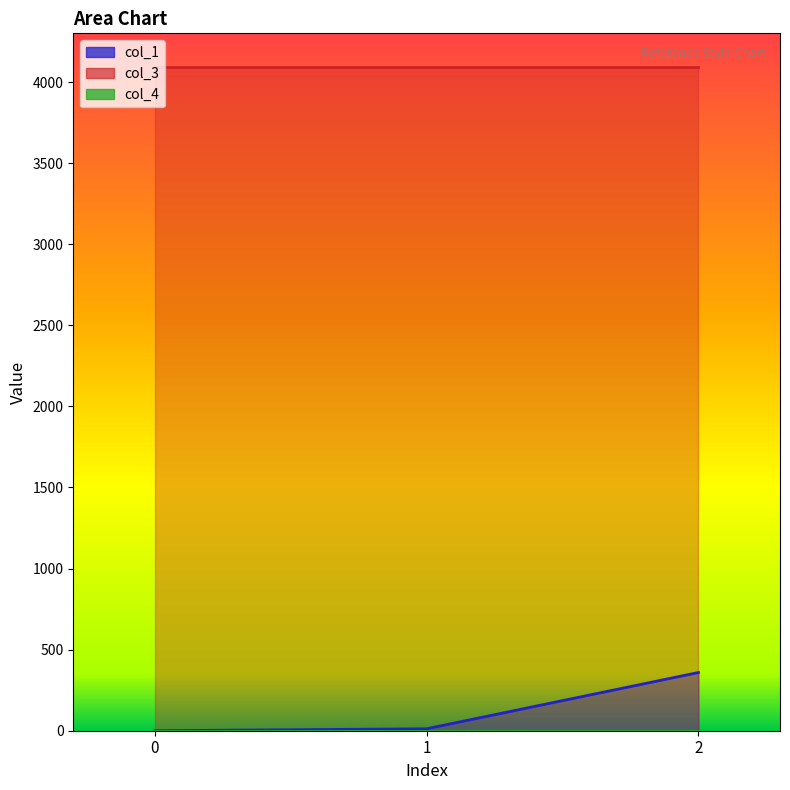

What is the difference between the maximum and minimum values in the col_1 series?

359.0